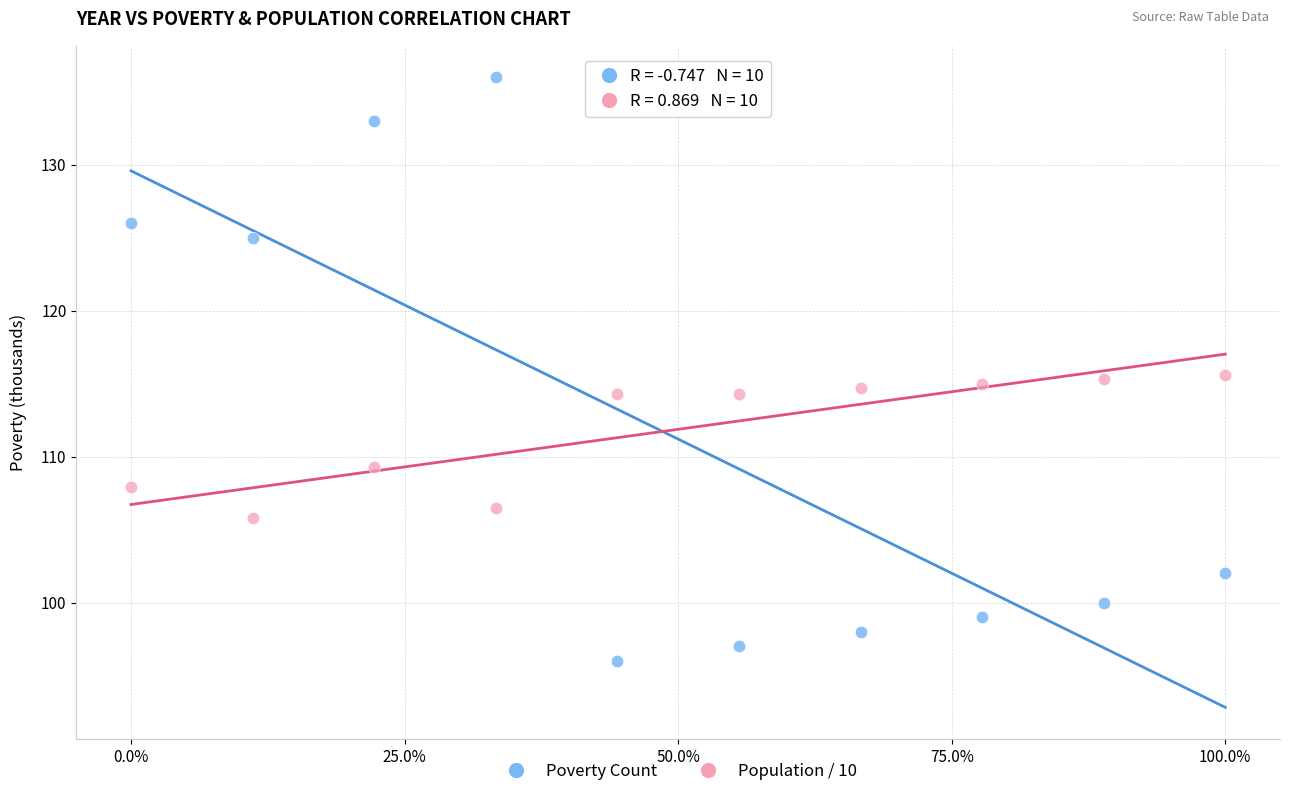

Which series has the largest Y range (max minus min)?

Poverty Count